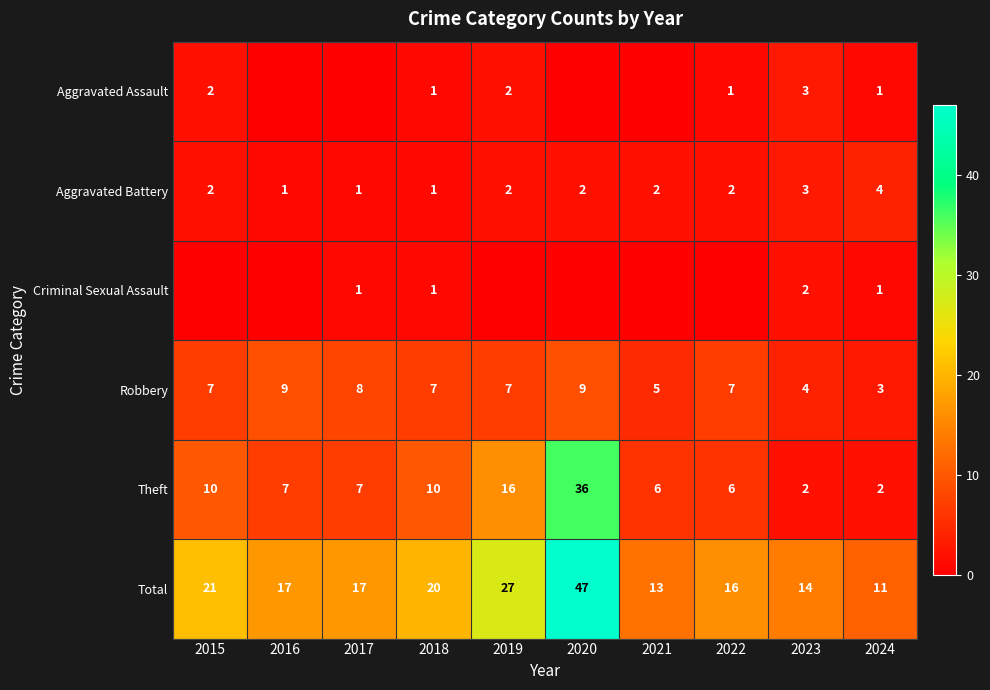

Is it true that Aggravated Assault equals 2 at 2018?

False